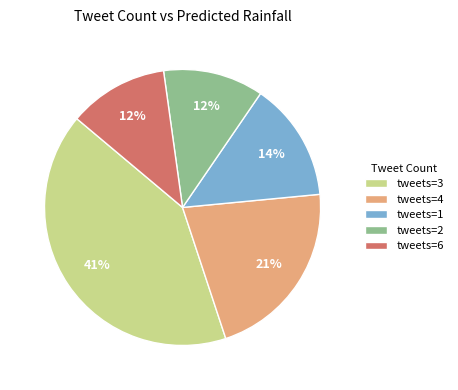

To the nearest percent, what is the difference between the largest and smallest slice percentages?

29%